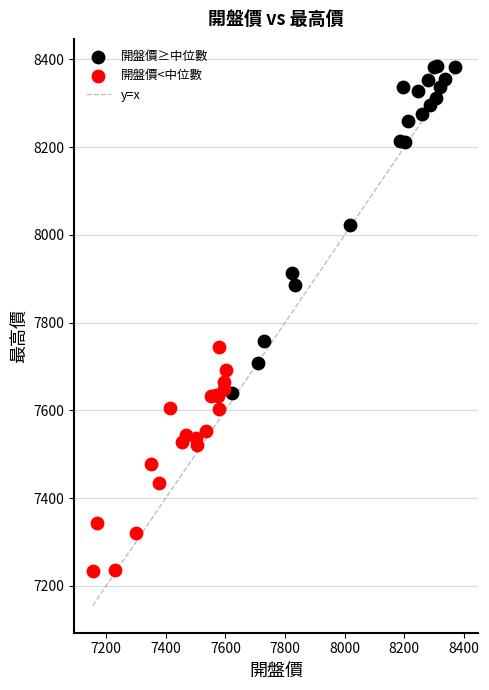

Which series reaches the minimum Y coordinate?

開盤價<中位數